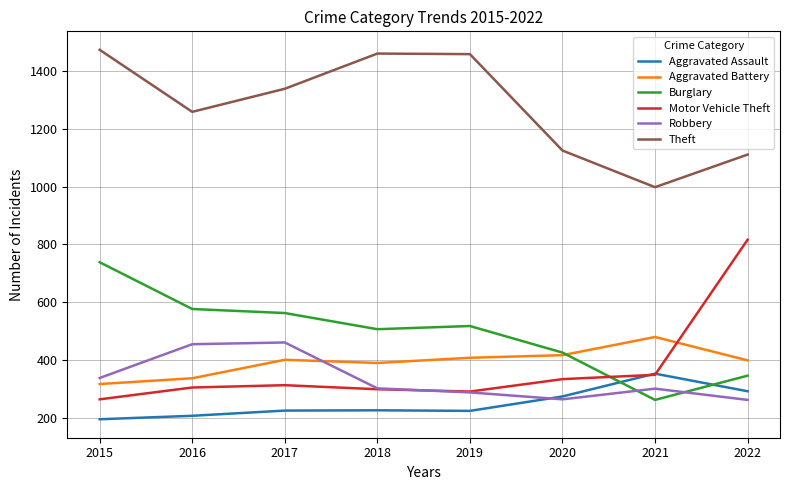

Is it true that Motor Vehicle Theft equals 333 at 2020?

True